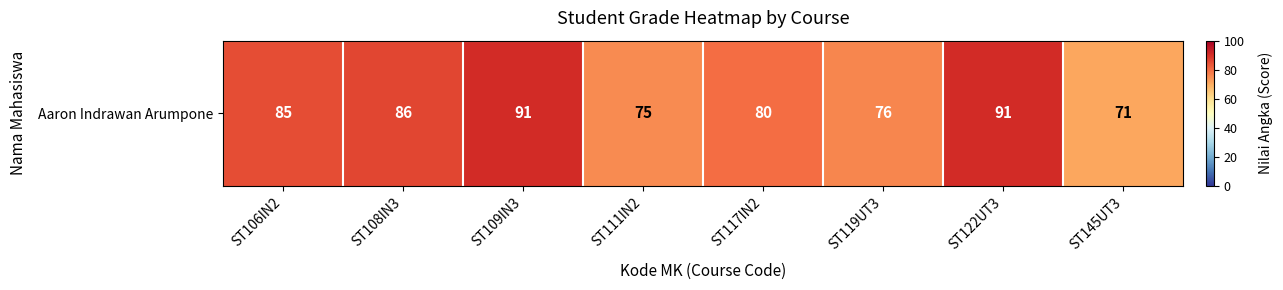

Reading left to right, extract all data points from this chart.

85	86	91	75	80	76	91	71